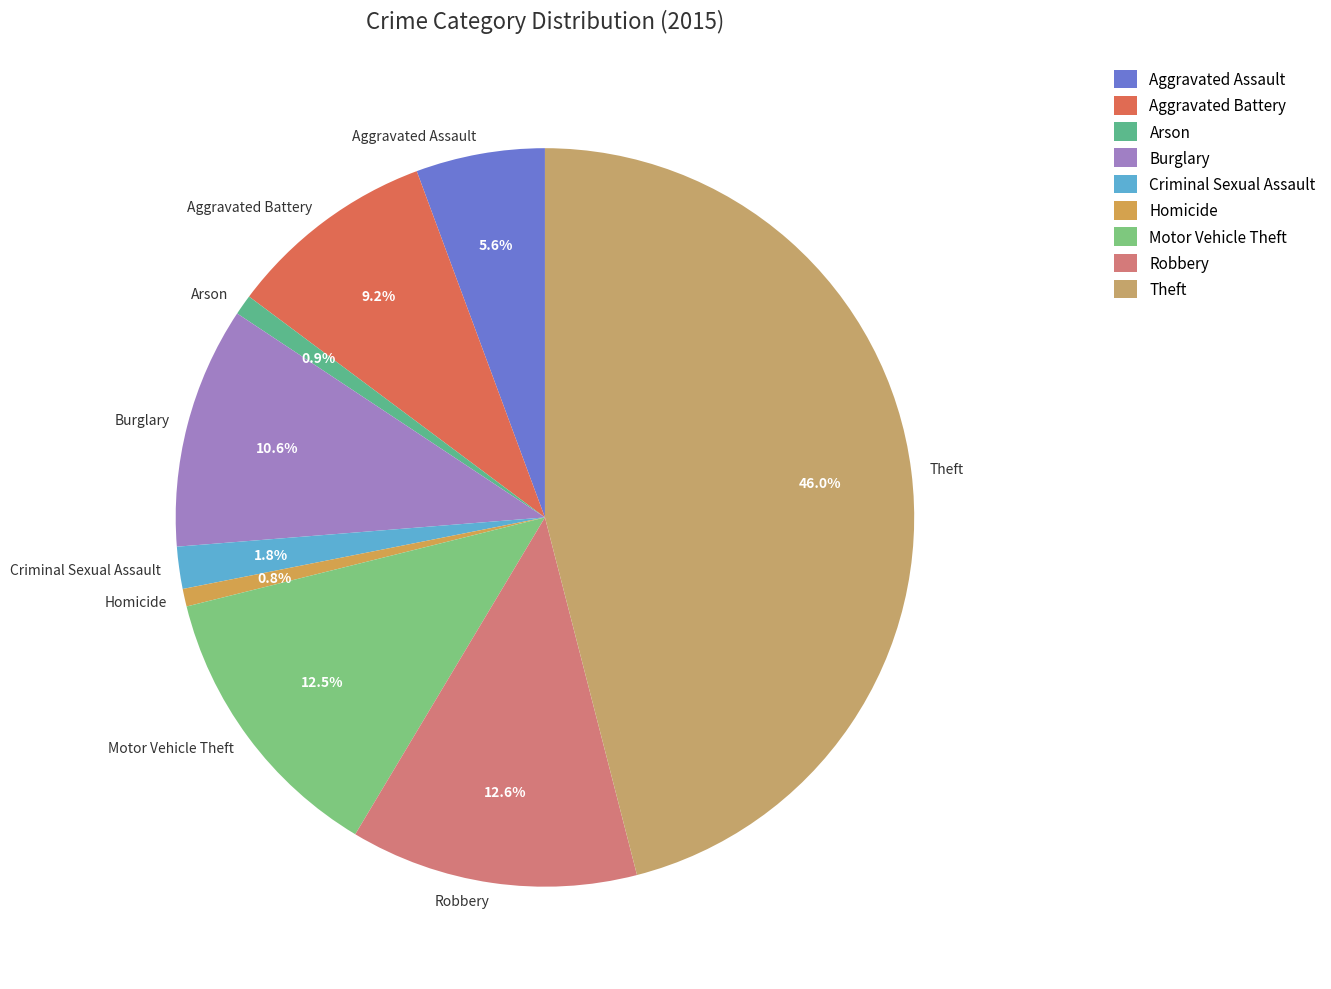

Do Aggravated Assault and Motor Vehicle Theft together represent more than half of the pie?

No